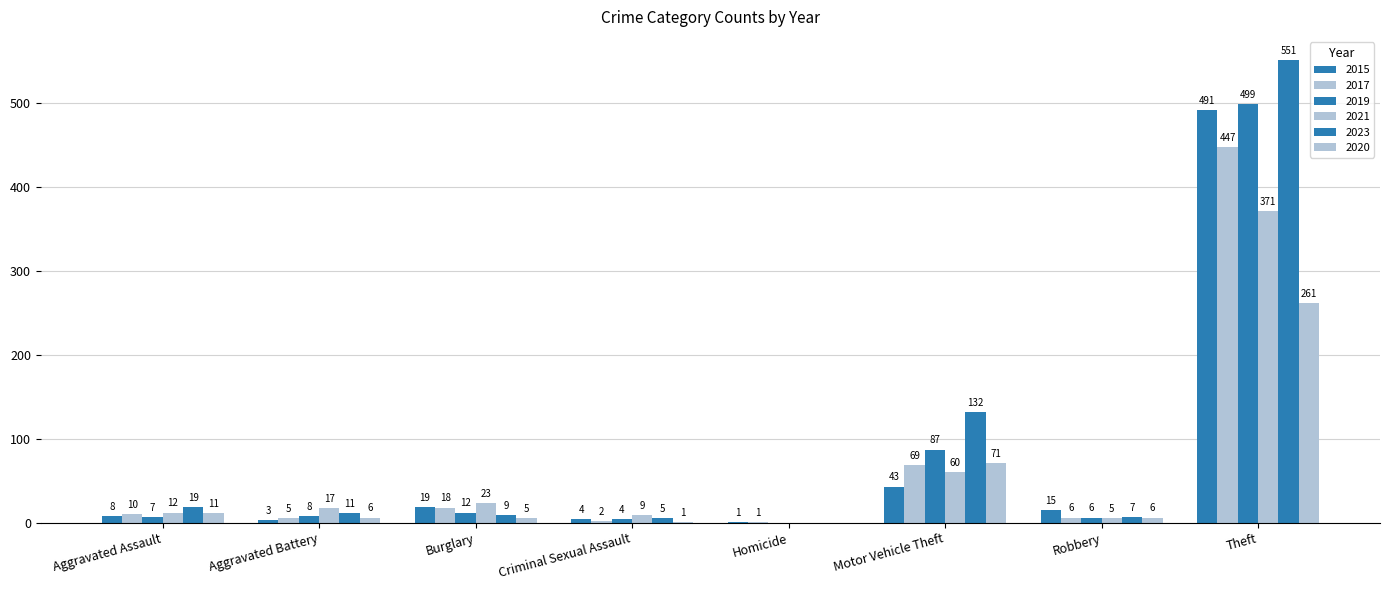

At how many categories does at least one series exceed 191?

1